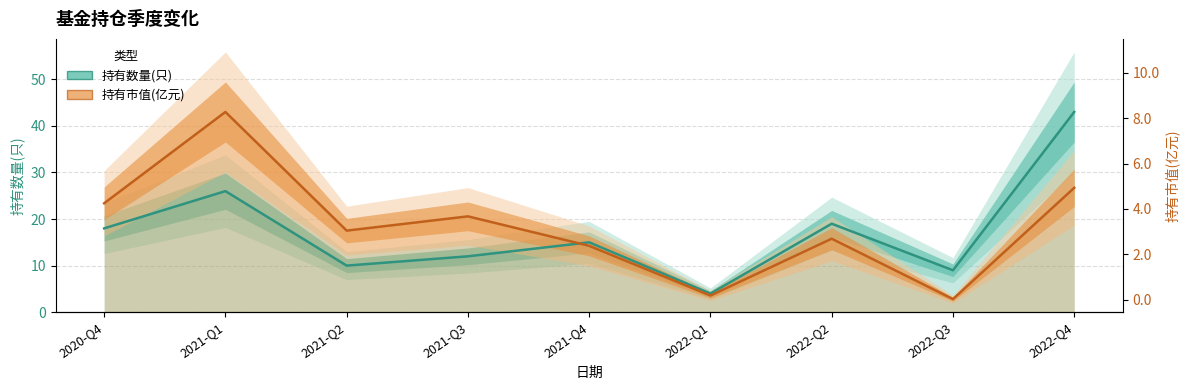

Rank the categories by 持有数量(只) value from lowest to highest.

2022-Q1, 2022-Q3, 2021-Q2, 2021-Q3, 2021-Q4, 2020-Q4, 2022-Q2, 2021-Q1, 2022-Q4